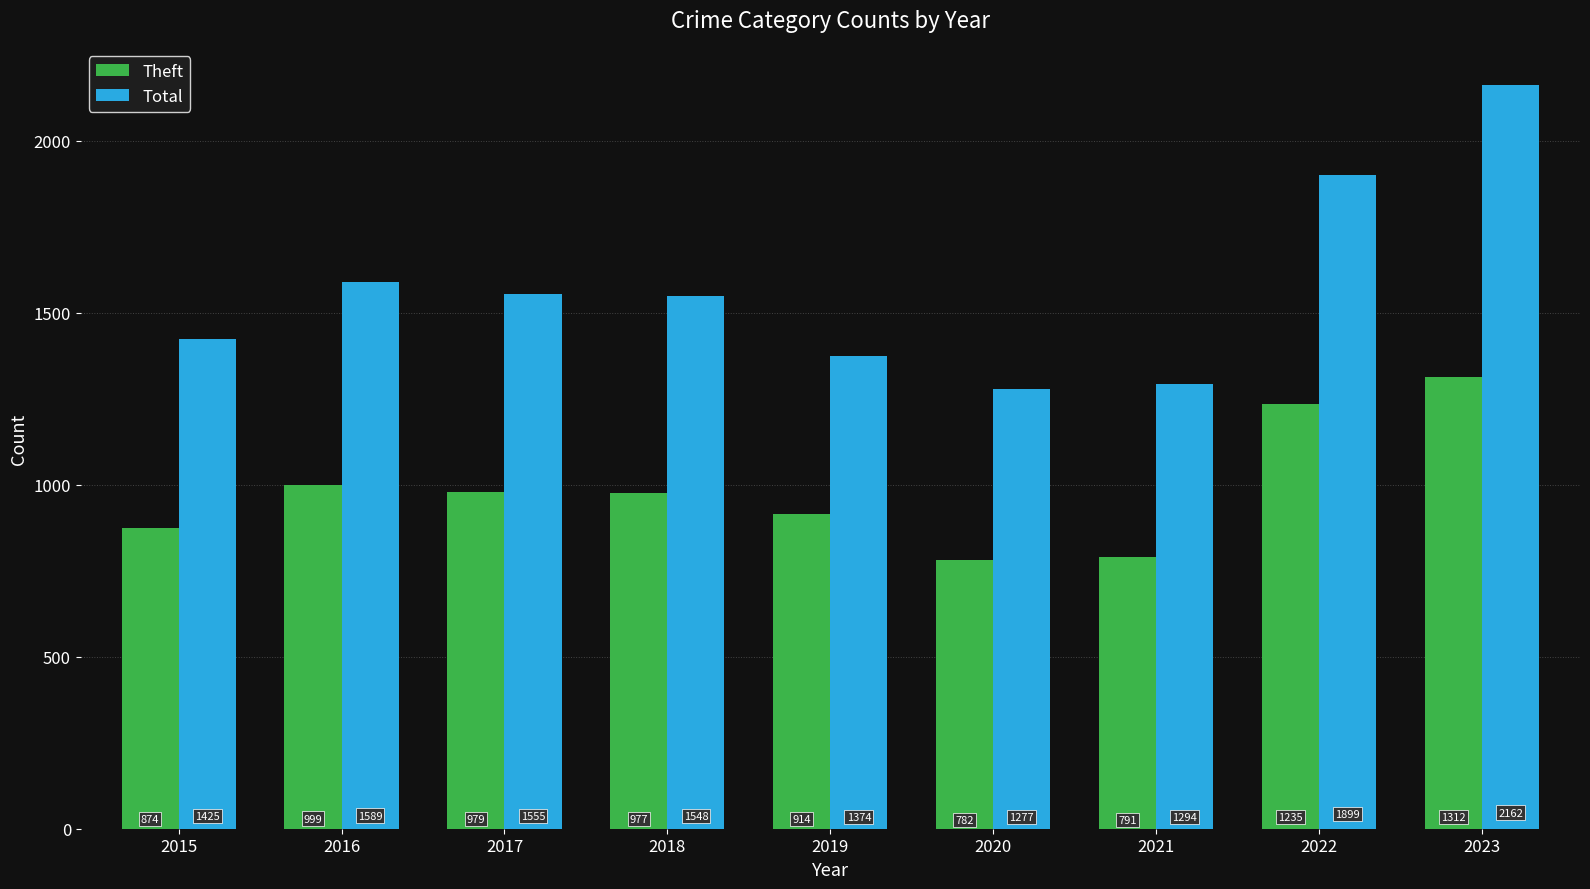

List the series in order of their peak value, lowest first.

Theft, Total